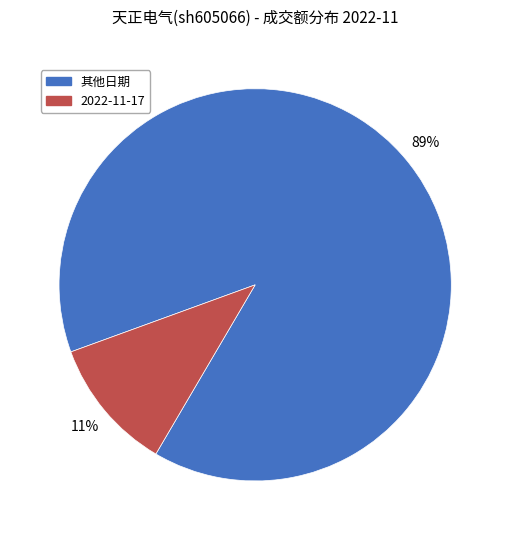

Does any single category account for the majority?

Yes